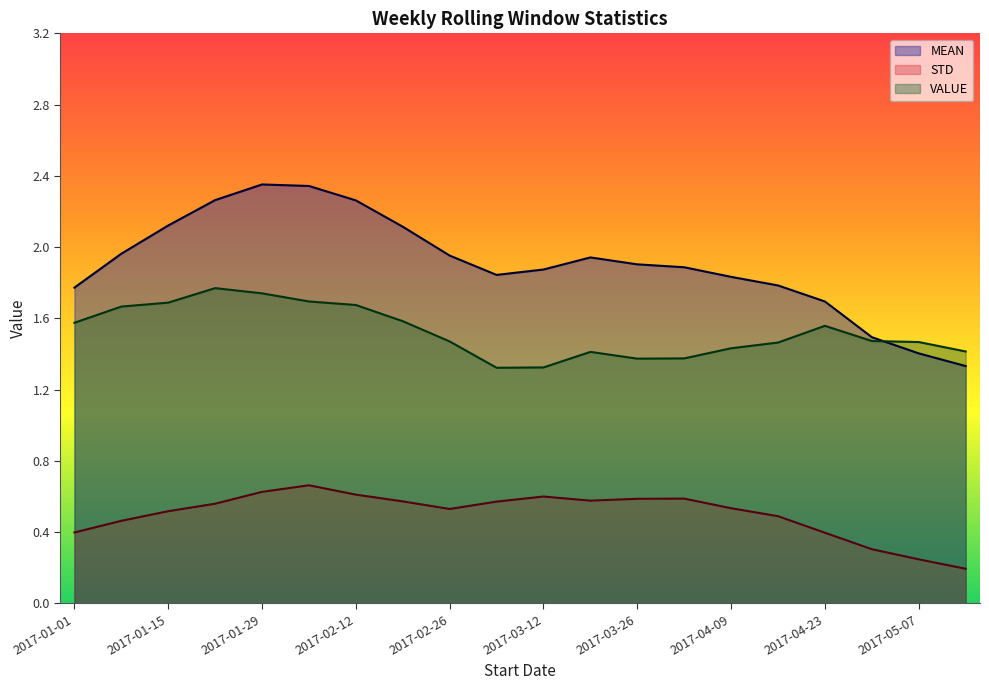

At how many categories does at least one series exceed 2?

6